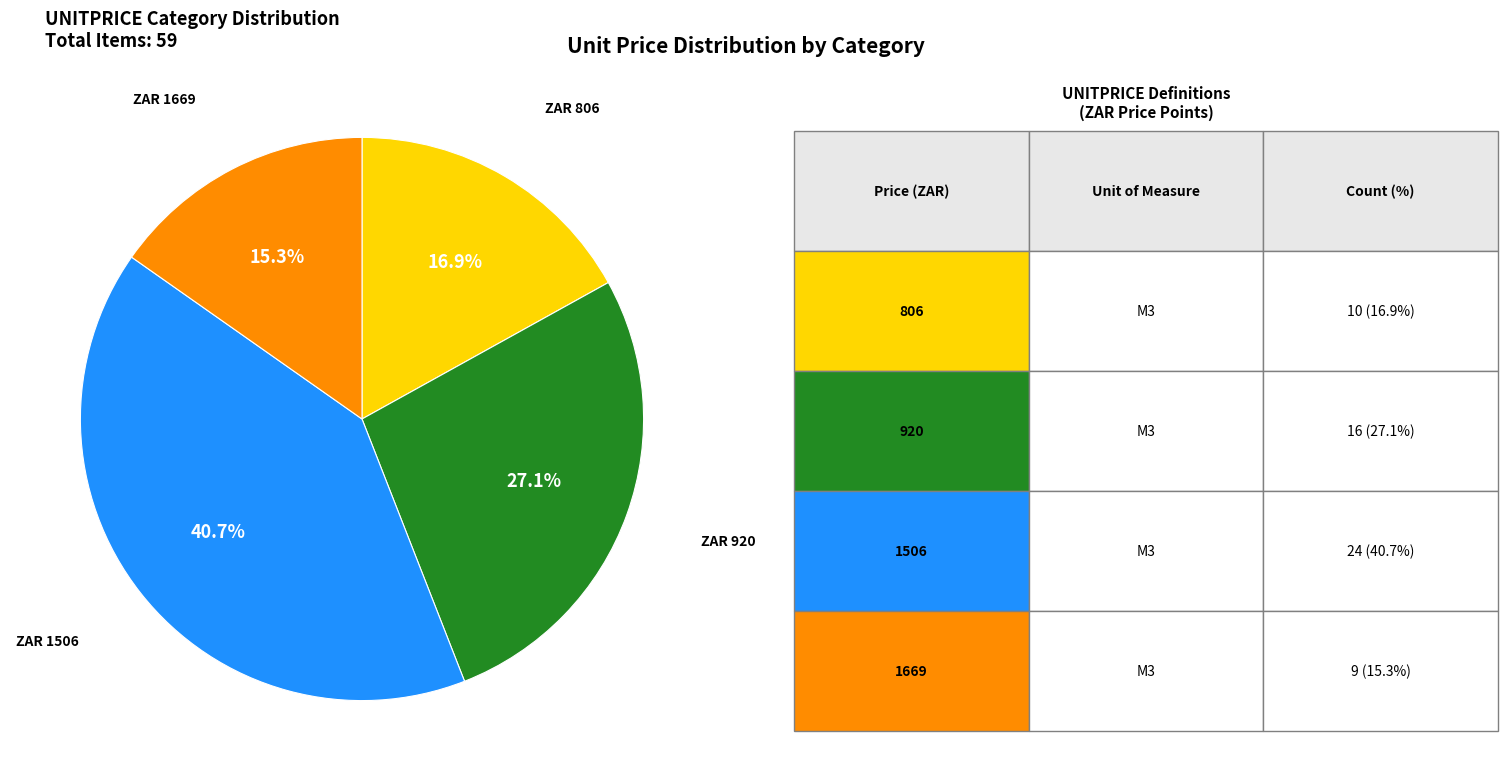

Is there any slice that represents more than half of the pie?

No